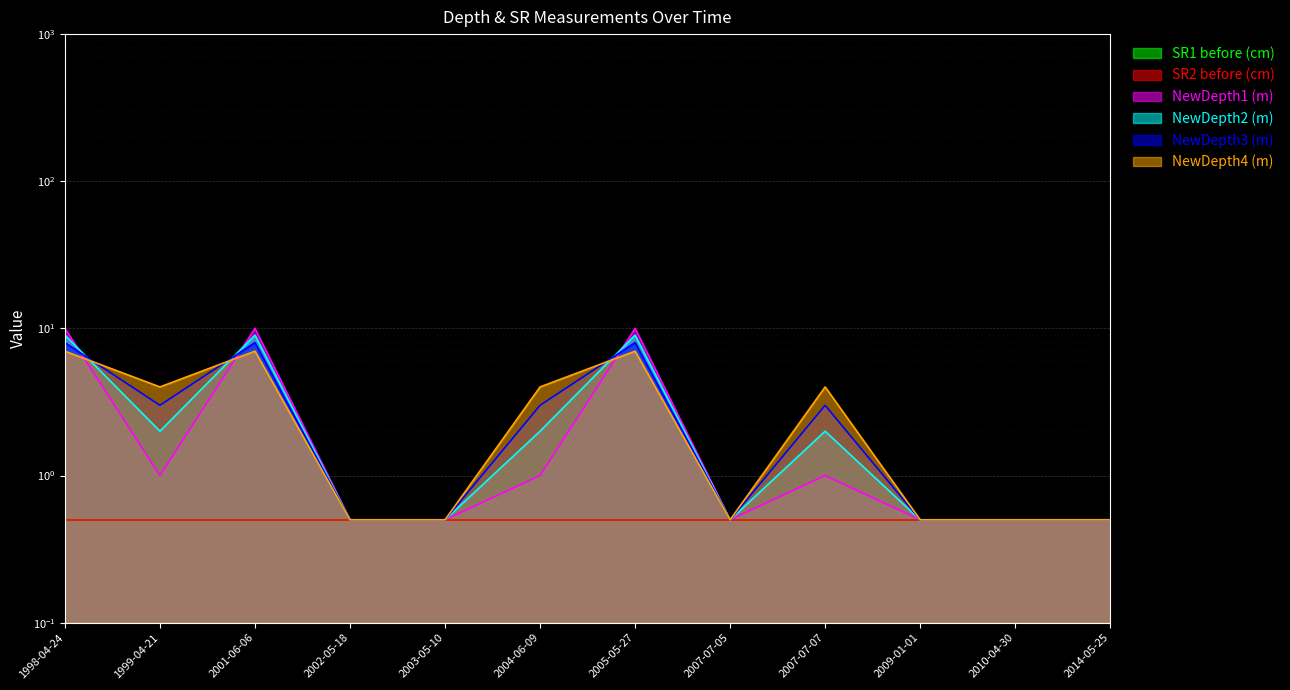

Reading left to right, extract all data points from this chart.

NewDepth1 (m): 10.0	1.0	10.0	0.5	0.5	1.0	10.0	0.5	1.0	0.5	0.5	0.5
NewDepth2 (m): 9.0	2.0	9.0	0.5	0.5	2.0	9.0	0.5	2.0	0.5	0.5	0.5
NewDepth3 (m): 8.0	3.0	8.0	0.5	0.5	3.0	8.0	0.5	3.0	0.5	0.5	0.5
NewDepth4 (m): 7.0	4.0	7.0	0.5	0.5	4.0	7.0	0.5	4.0	0.5	0.5	0.5